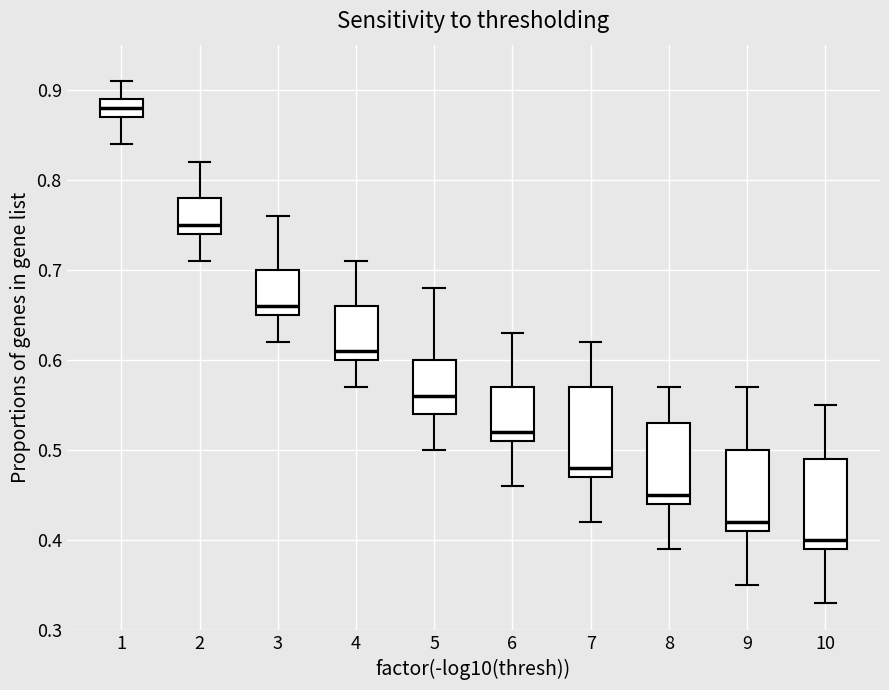

Where does the upper whisker of the box at x = 4 end on the y-axis? The values are not printed on the chart, so give them approximately, as read against the axis.

0.71